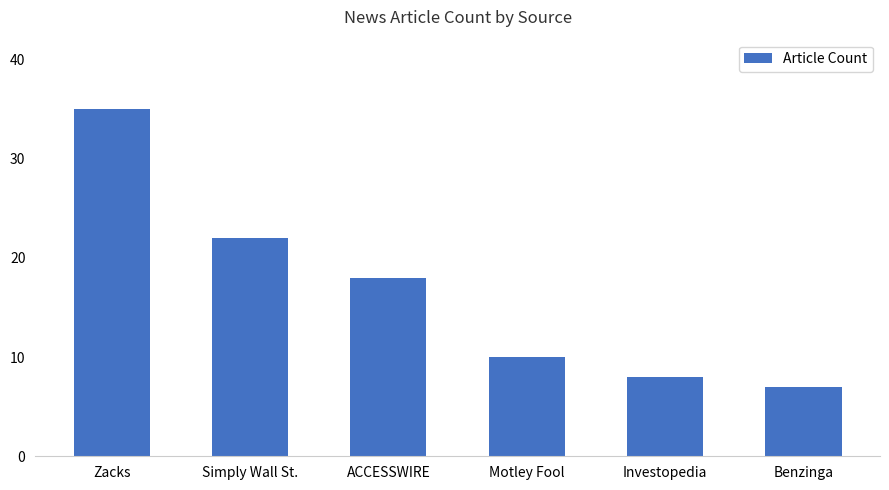

Where is the data nearest to the value 21?

Simply Wall St.